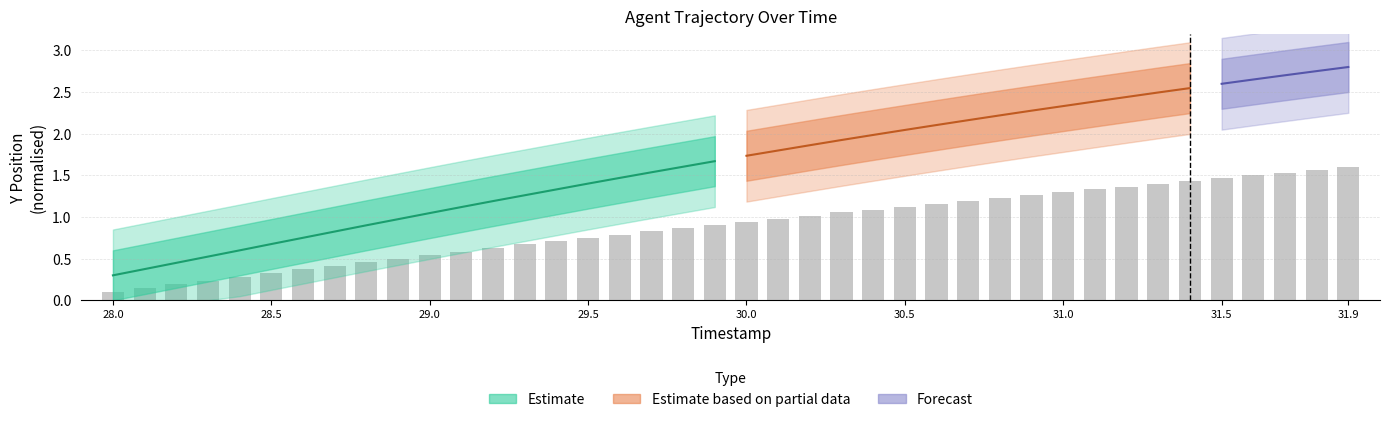

Is it true that the value at 29.6 is 0.8?

True